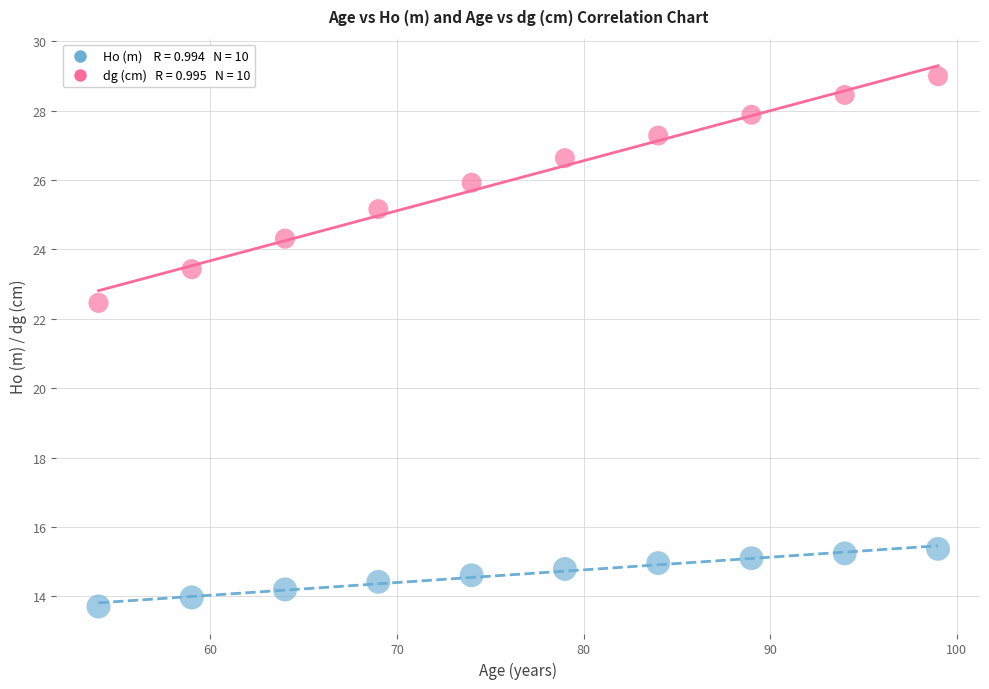

Across all data points, what is the range of Y values (max minus min)?

15.3